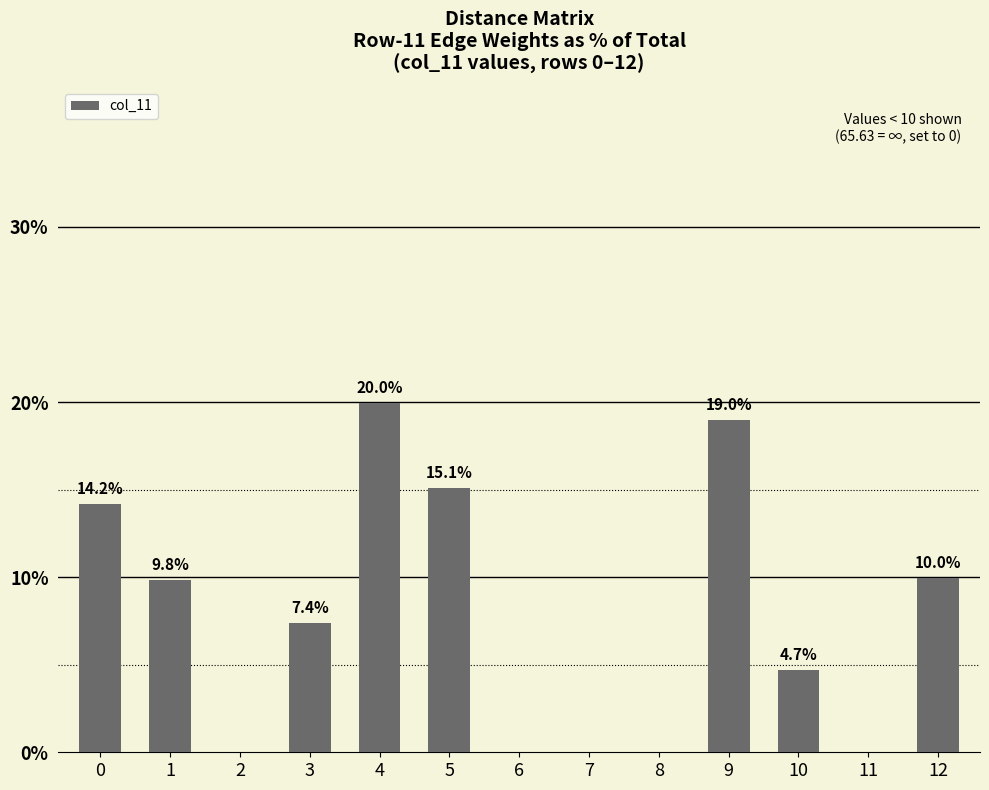

How many positive values are there?

8